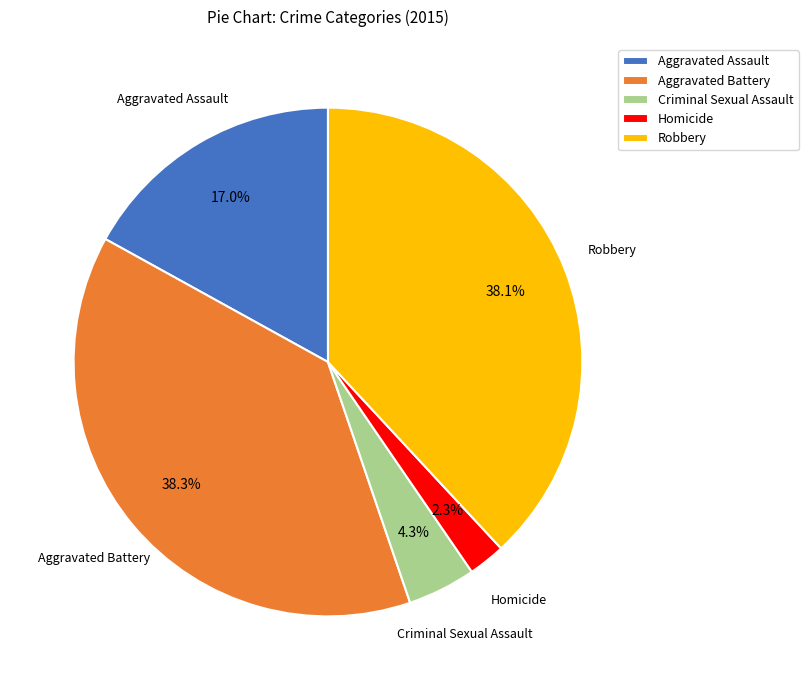

Is there any slice that represents more than half of the pie?

No